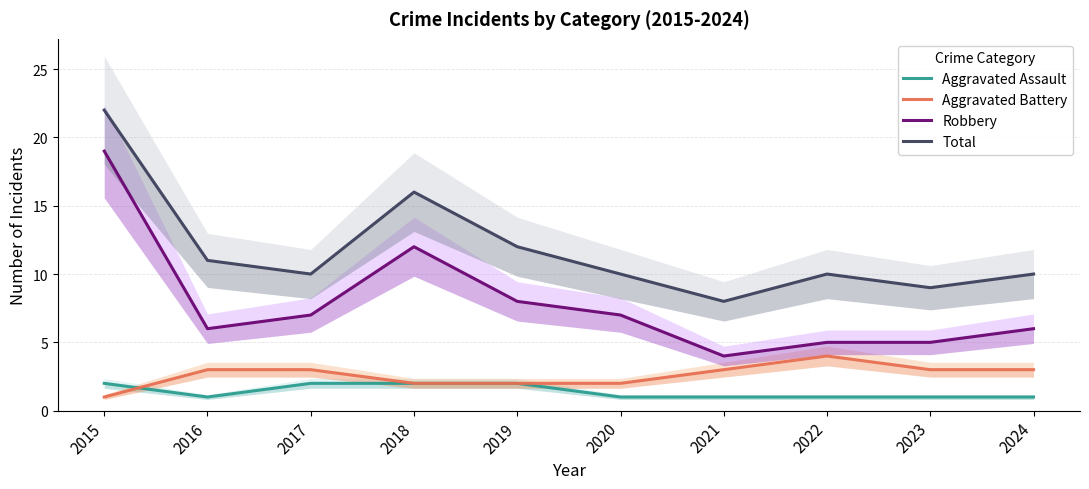

True or false: Robbery and Aggravated Assault cross at least once.

False